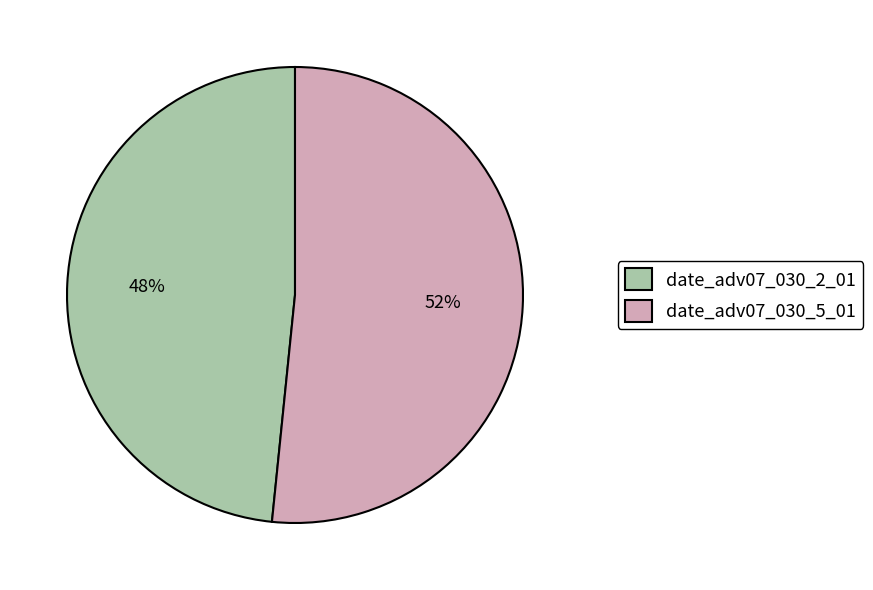

Rank the categories by value from highest to lowest.

date_adv07_030_5_01, date_adv07_030_2_01